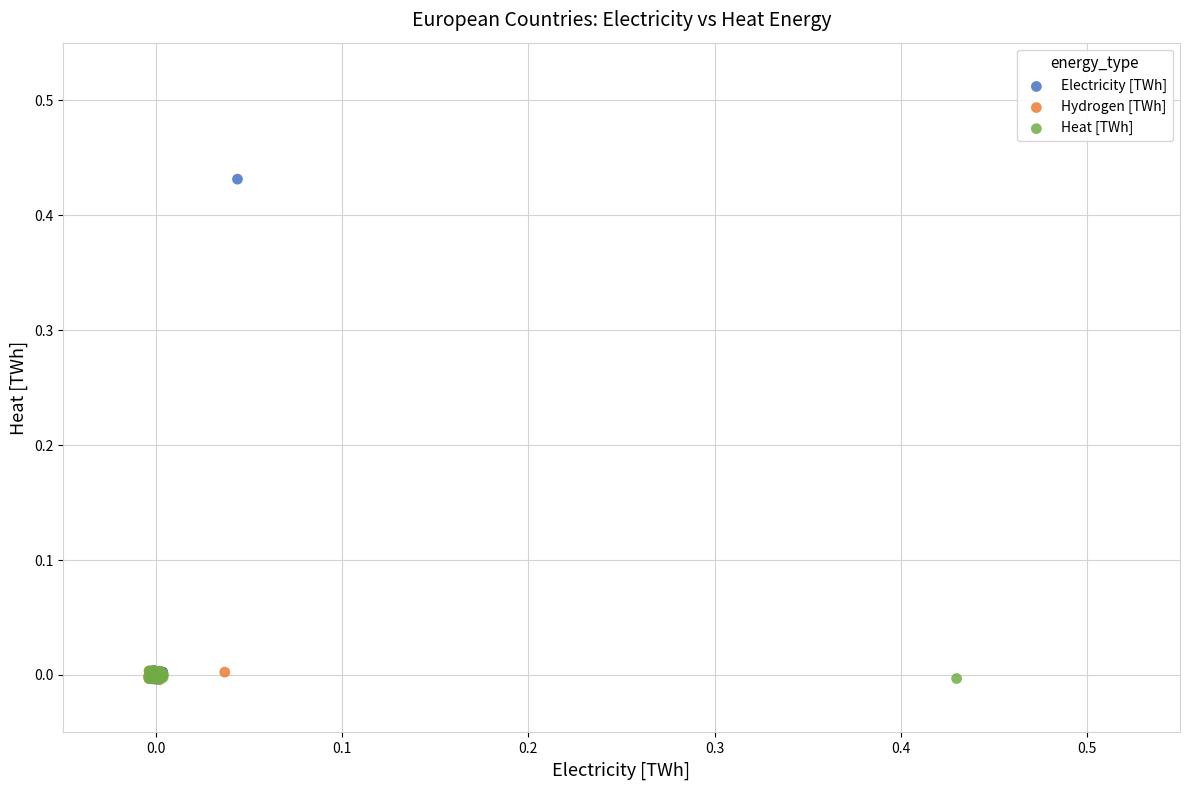

What are all the series names shown in the legend?

Electricity [TWh], Hydrogen [TWh], Heat [TWh]